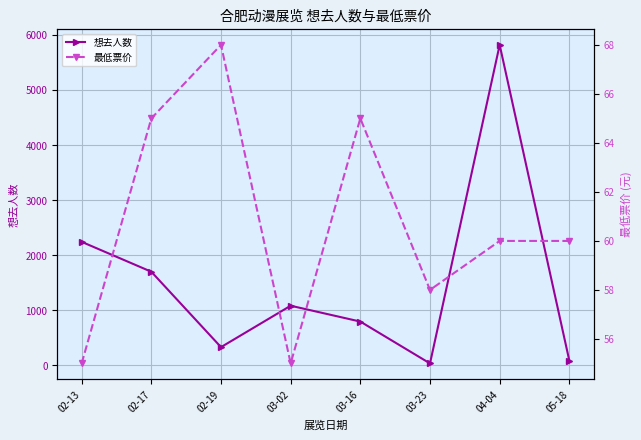

How many interior local valleys does the 最低票价 series have?

2